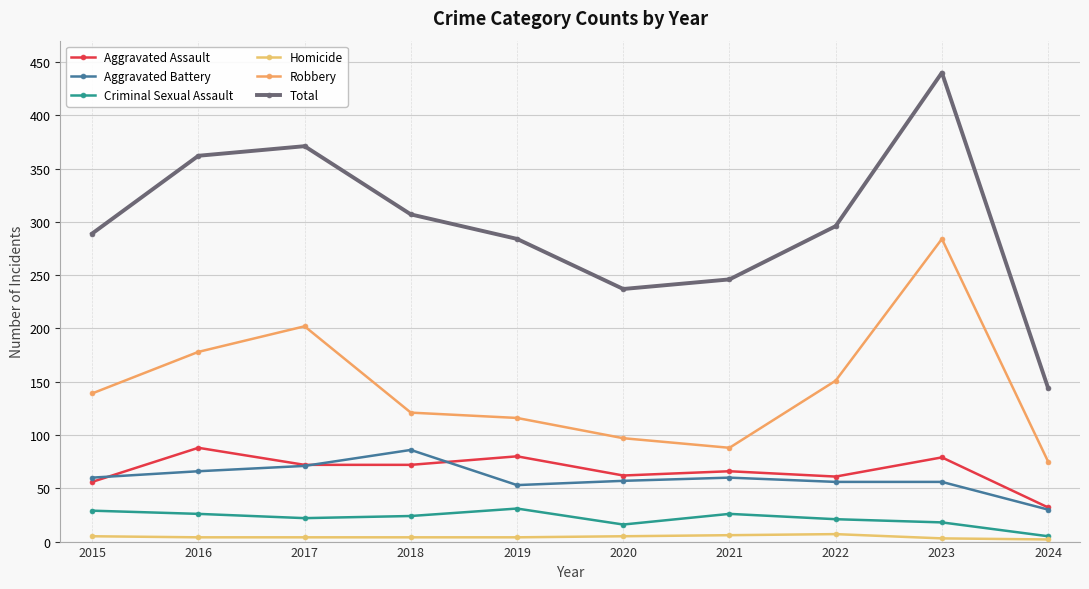

Is this an area chart (filled region under the line)?

No